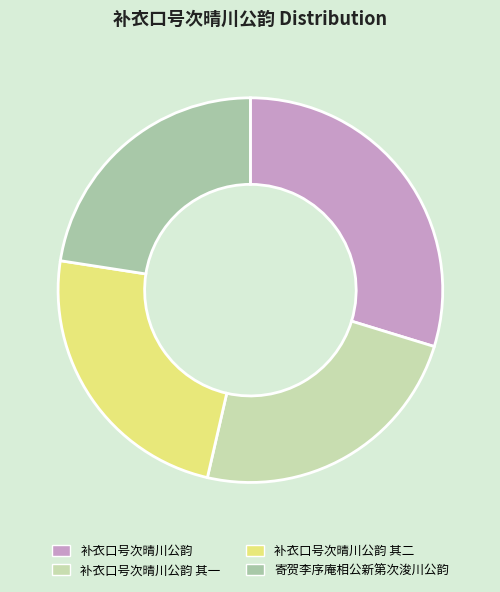

How many segments does this pie chart have?

4